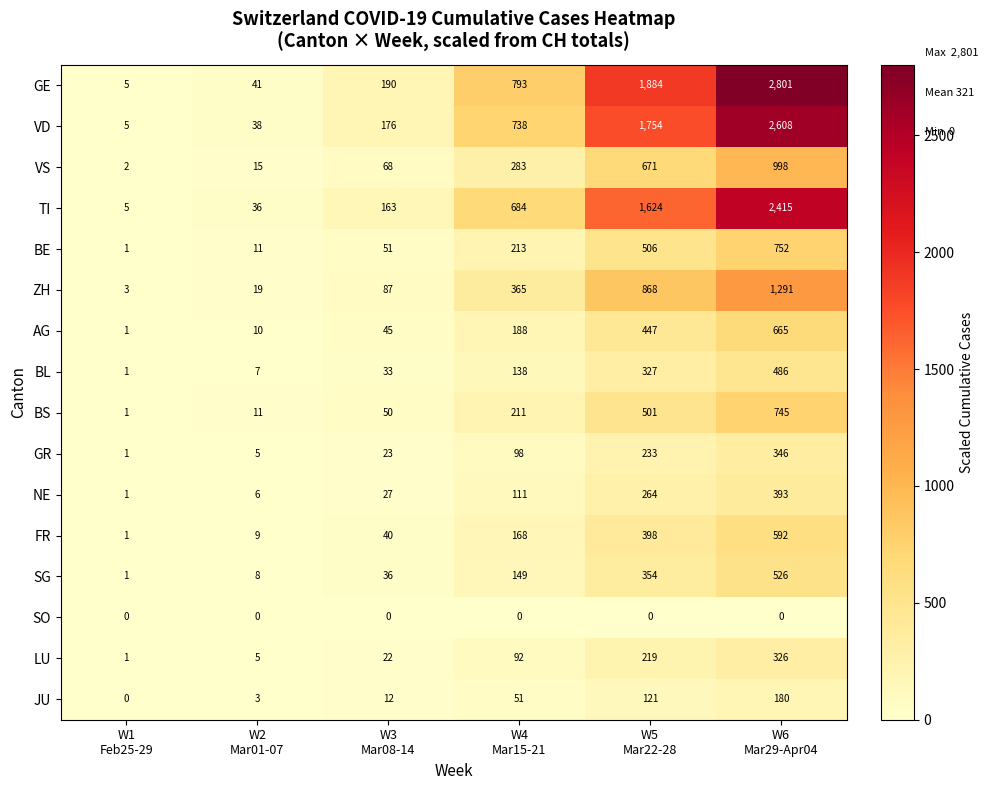

Which series has the largest range (max minus min)?

GE